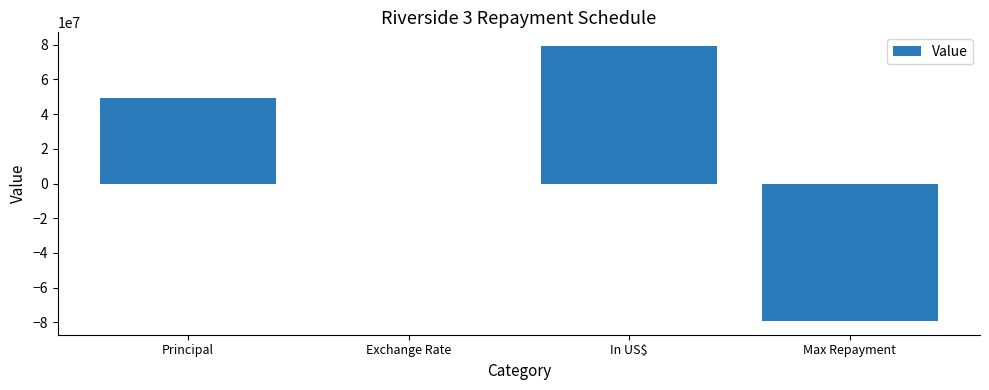

Is it true that the value at Max Repayment is -79200000.0?

True